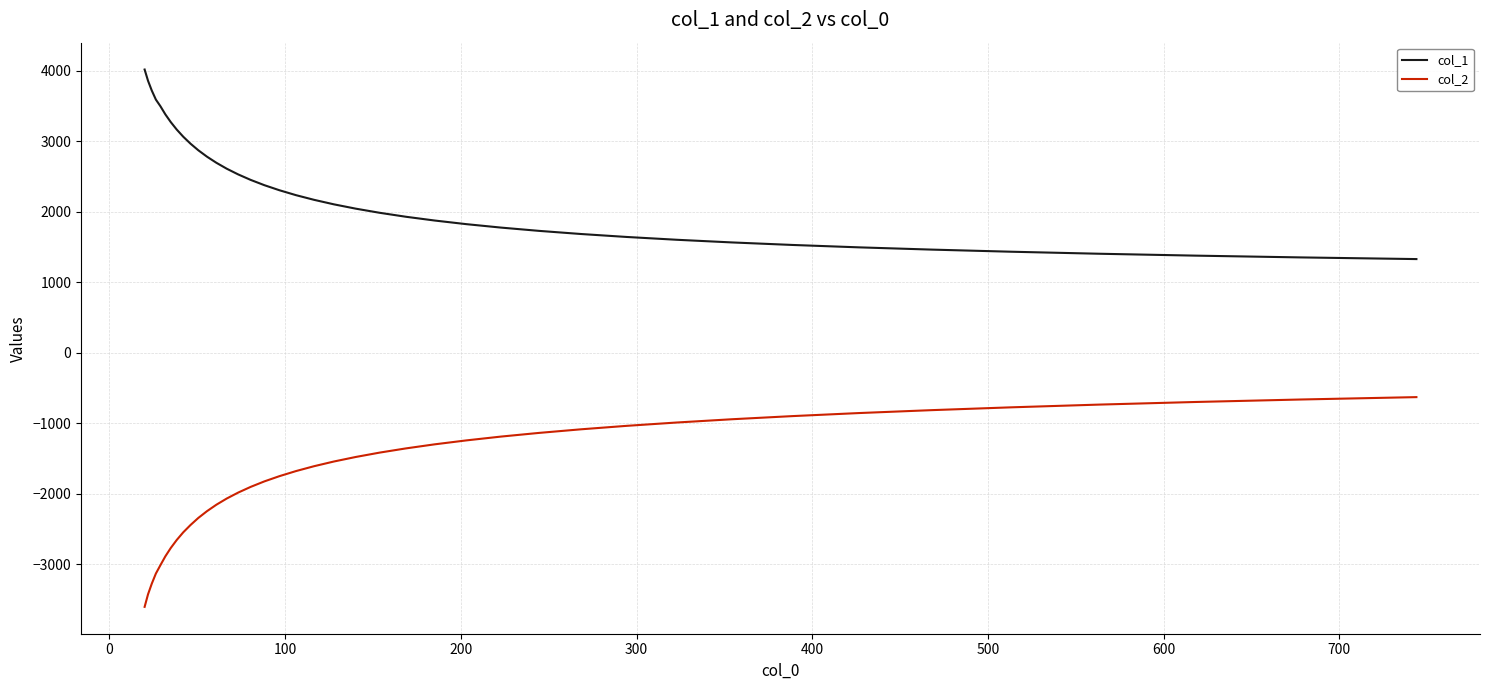

True or false: col_2 and col_1 intersect in this chart.

False